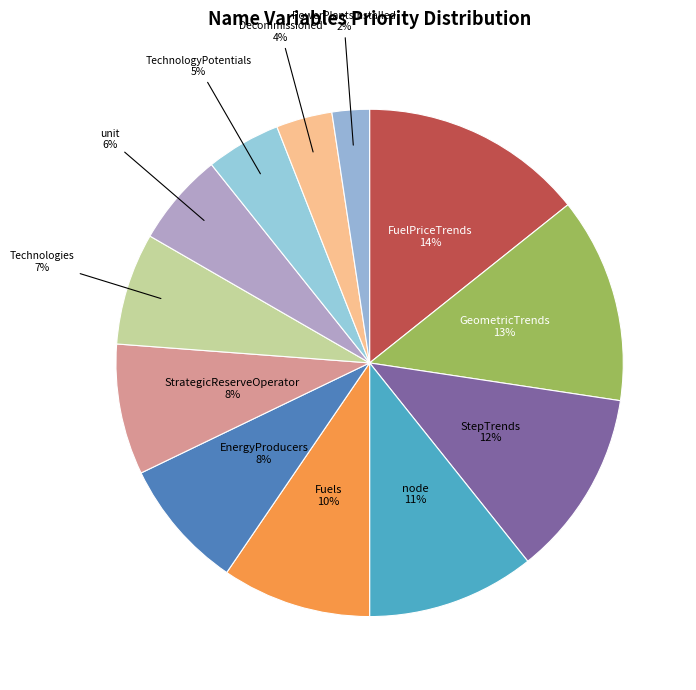

To the nearest percent, what is the difference between the largest and smallest slice percentages?

12%